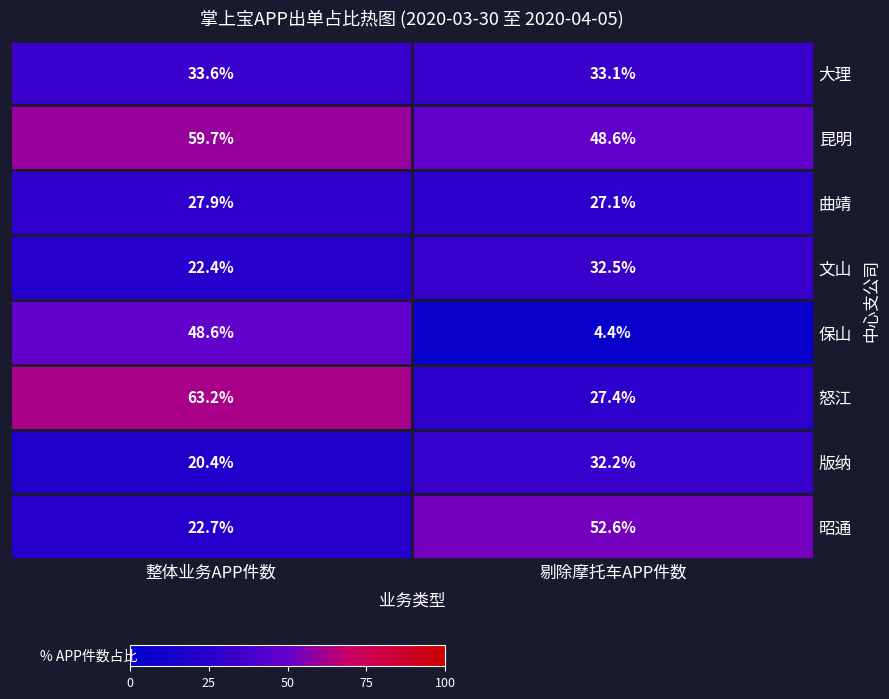

The value of 版纳 at 整体业务APP件数 is 20.4. True or false?

True